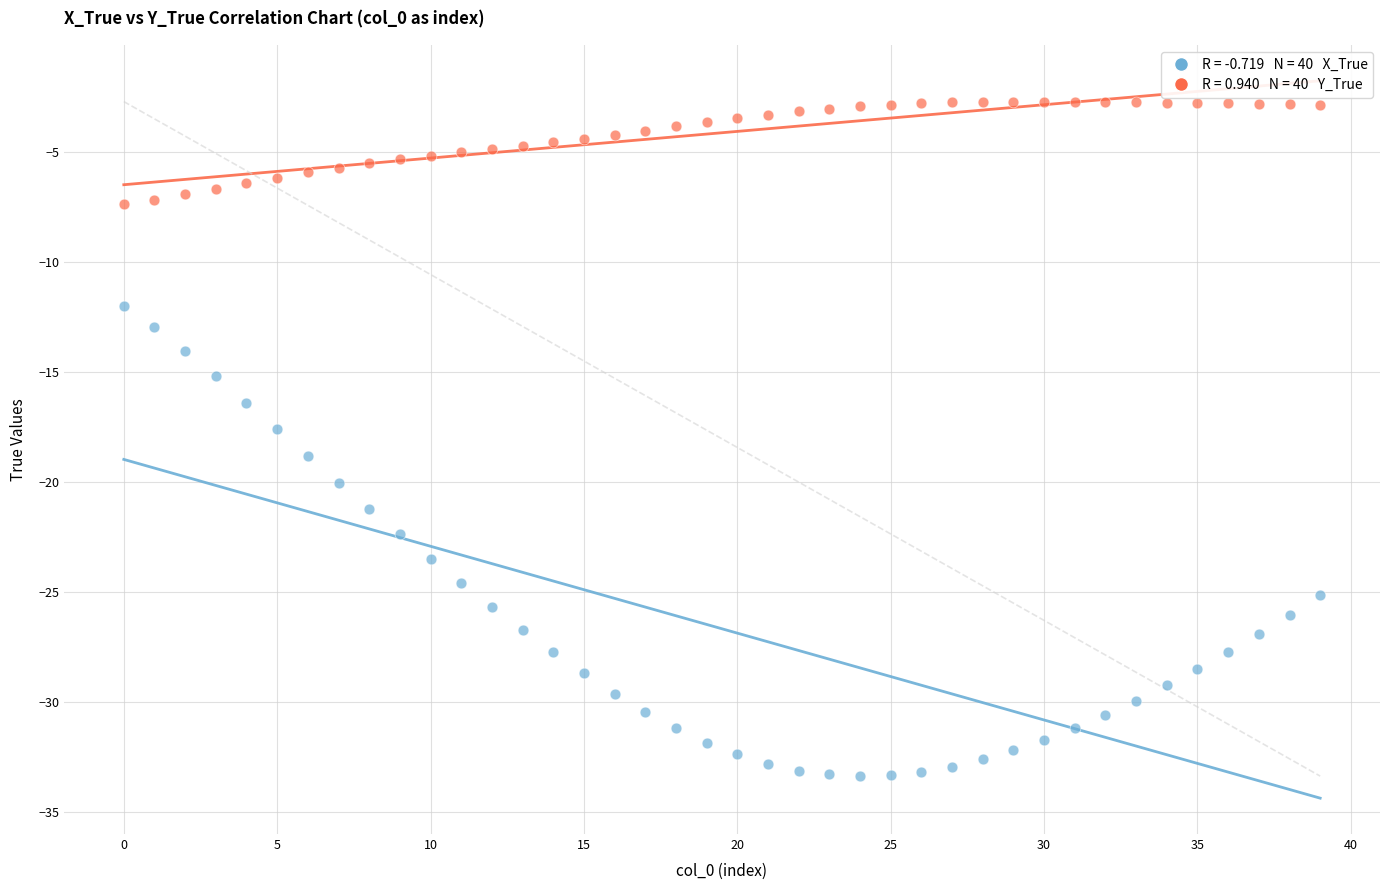

Across all data points, what is the range of Y values (max minus min)?

30.7